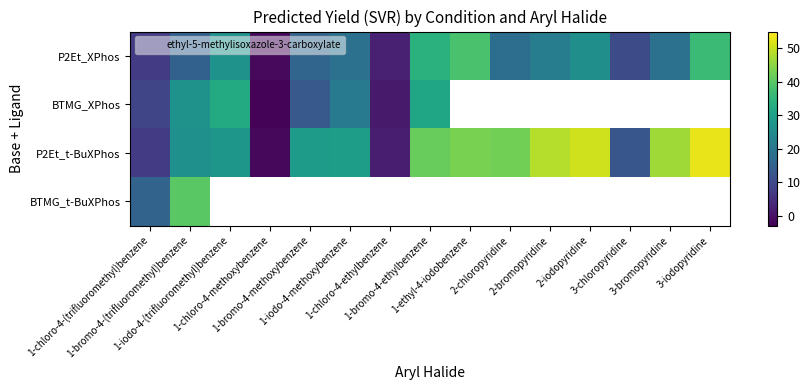

What is the highest value of the P2Et_XPhos series?

38.4